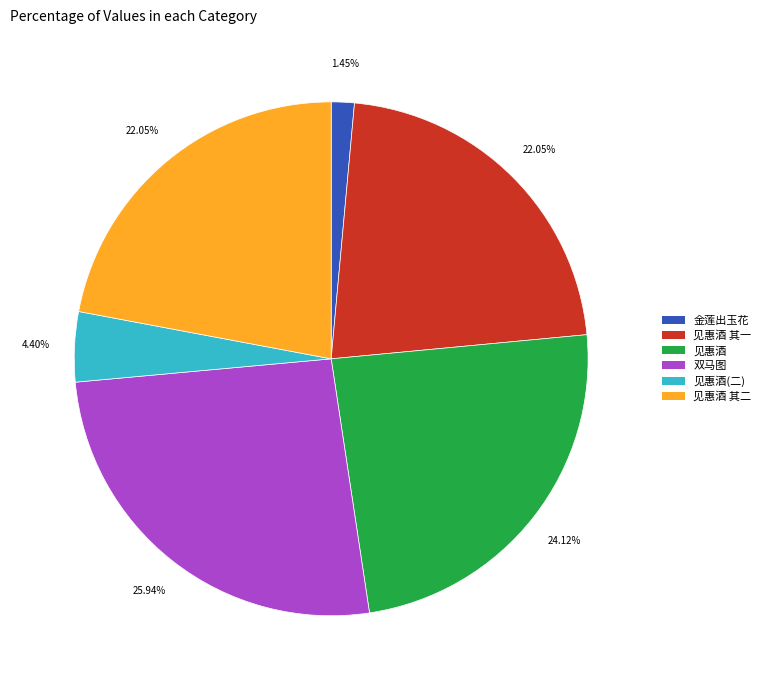

How many slices are in this pie chart?

6